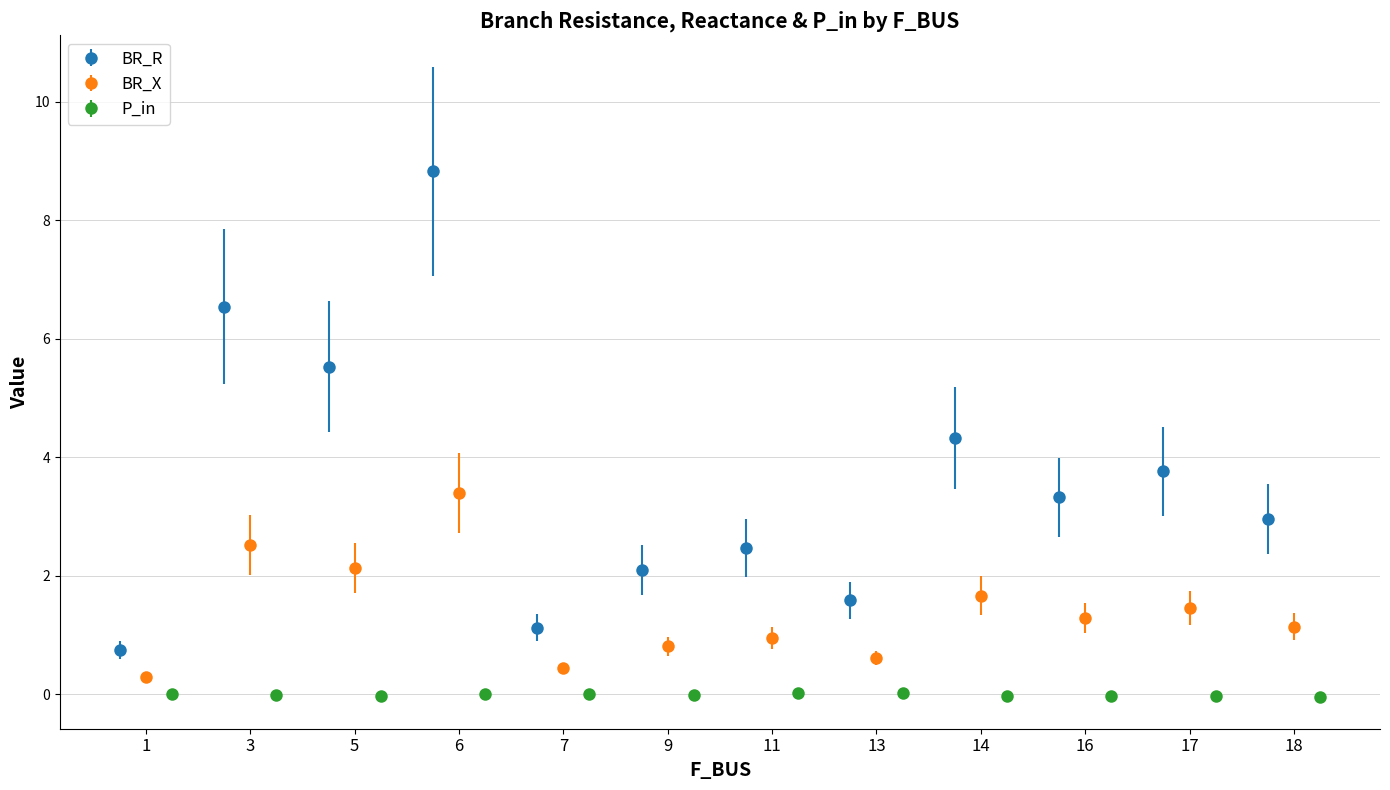

What is the value of the BR_R point at the 9th from the left?

4.3